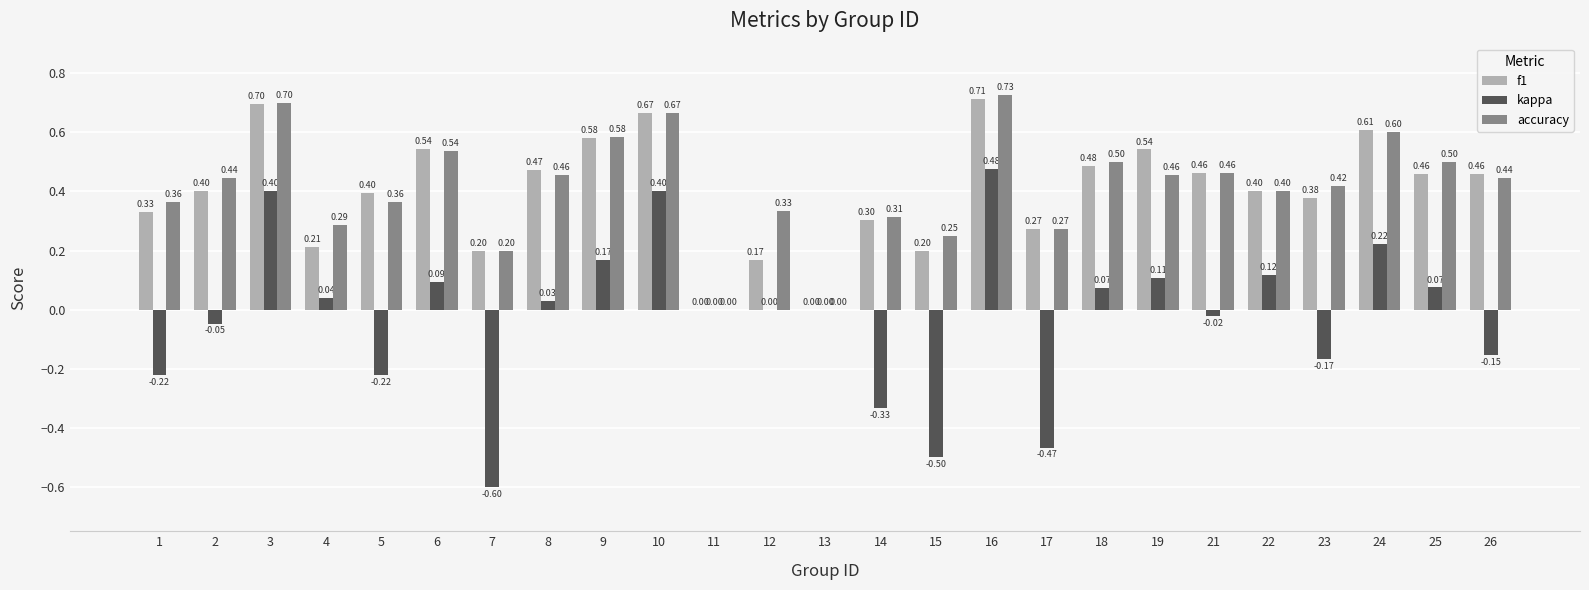

Which series changed the most between 4 and 11?

accuracy